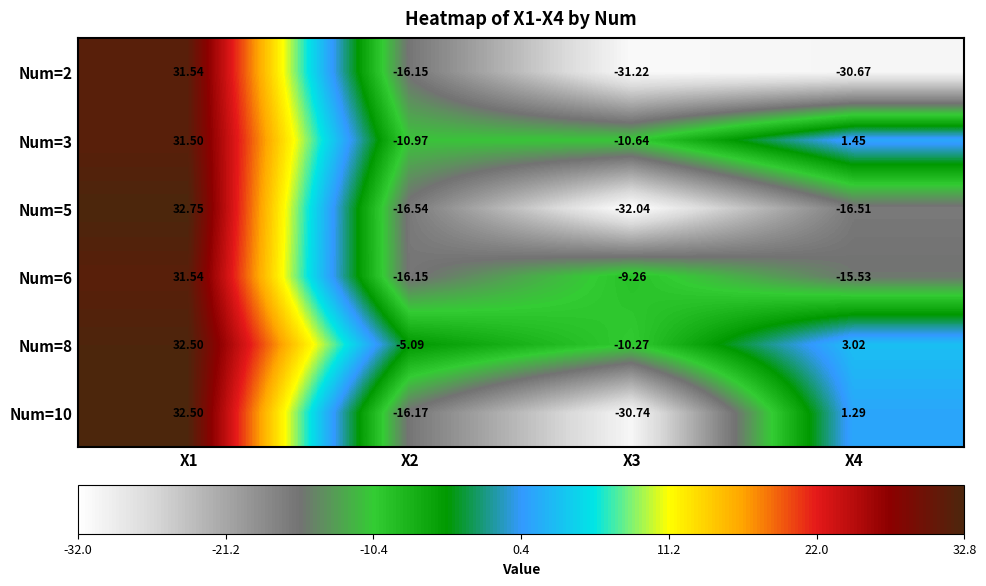

Is the value of Num=5 at X2 greater than the value of Num=2 at X1?

No